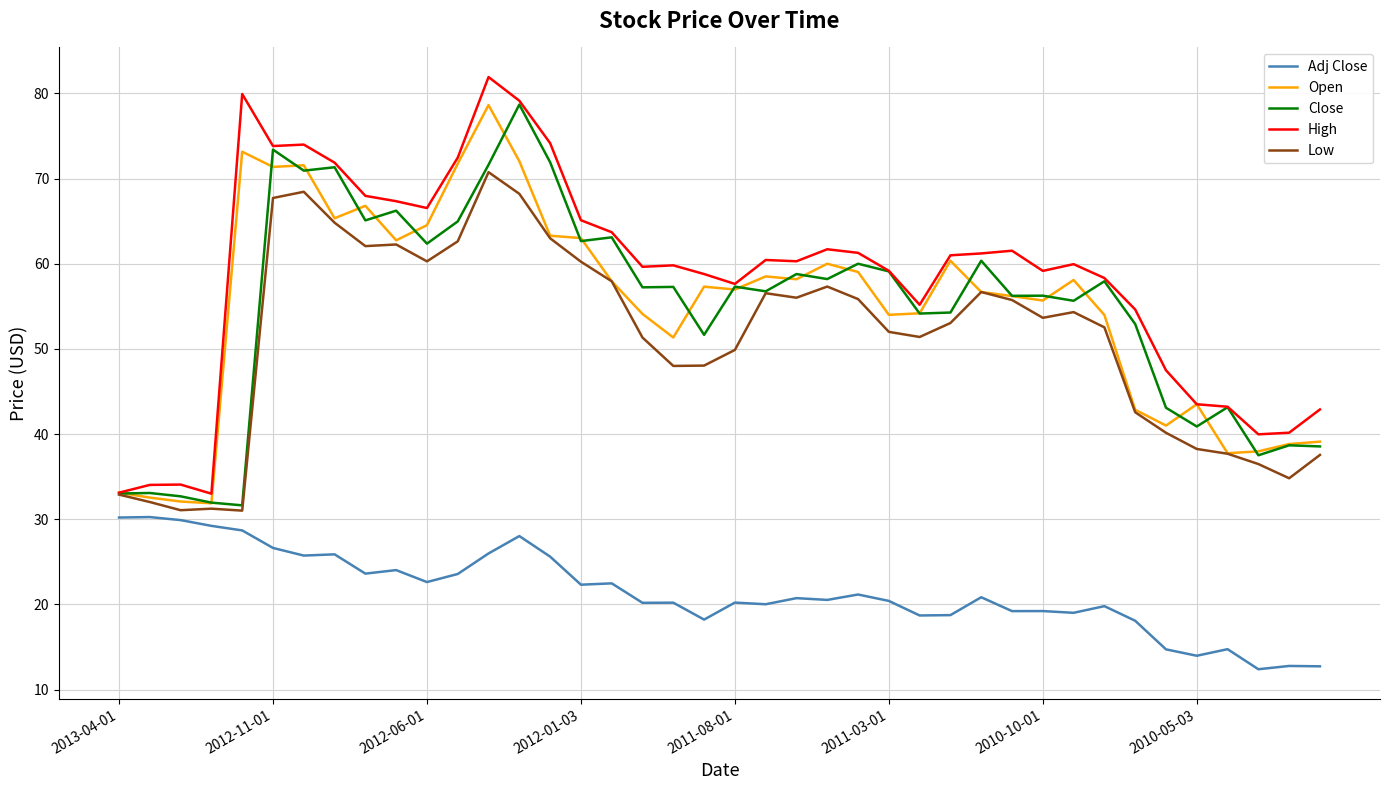

True or false: Close and Adj Close intersect in this chart.

False